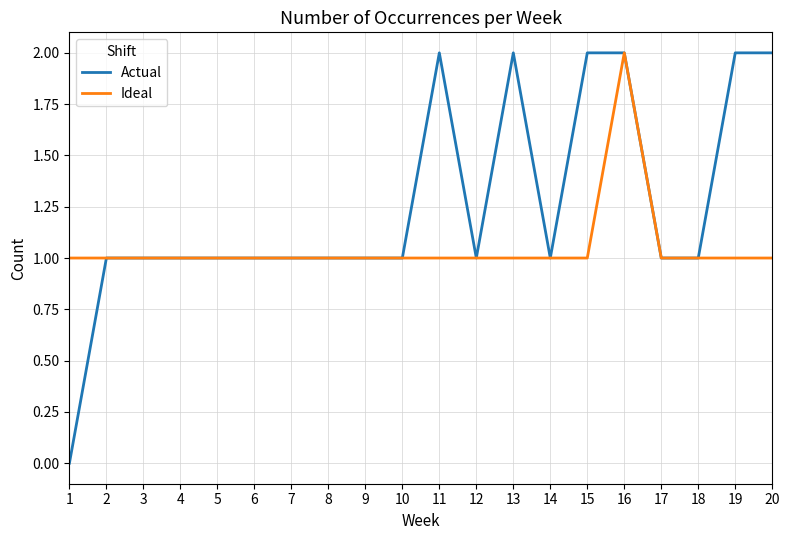

Is it true that Actual equals 1 at 2?

True